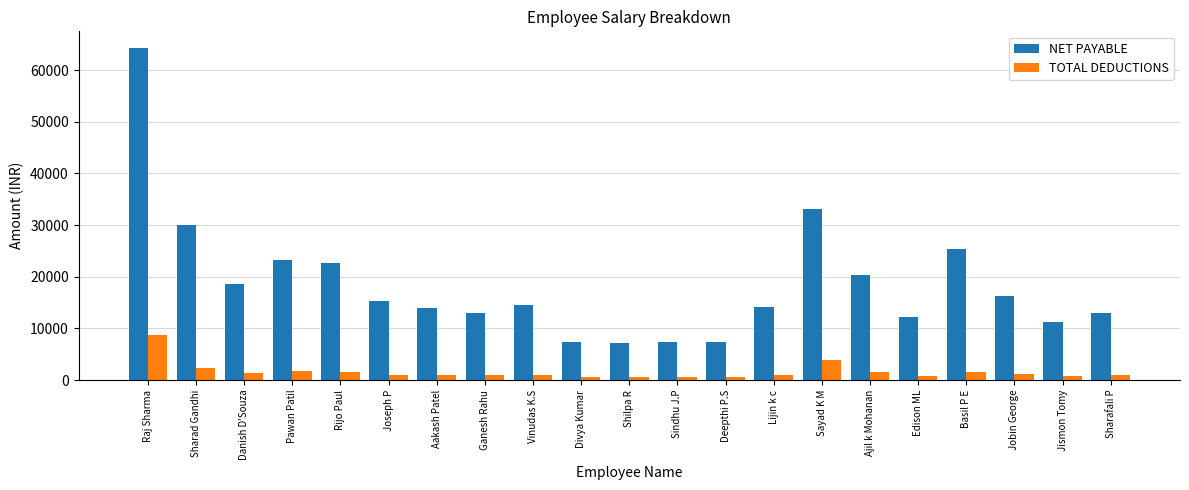

At which category does the chart reach its peak across all series?

Raj Sharma